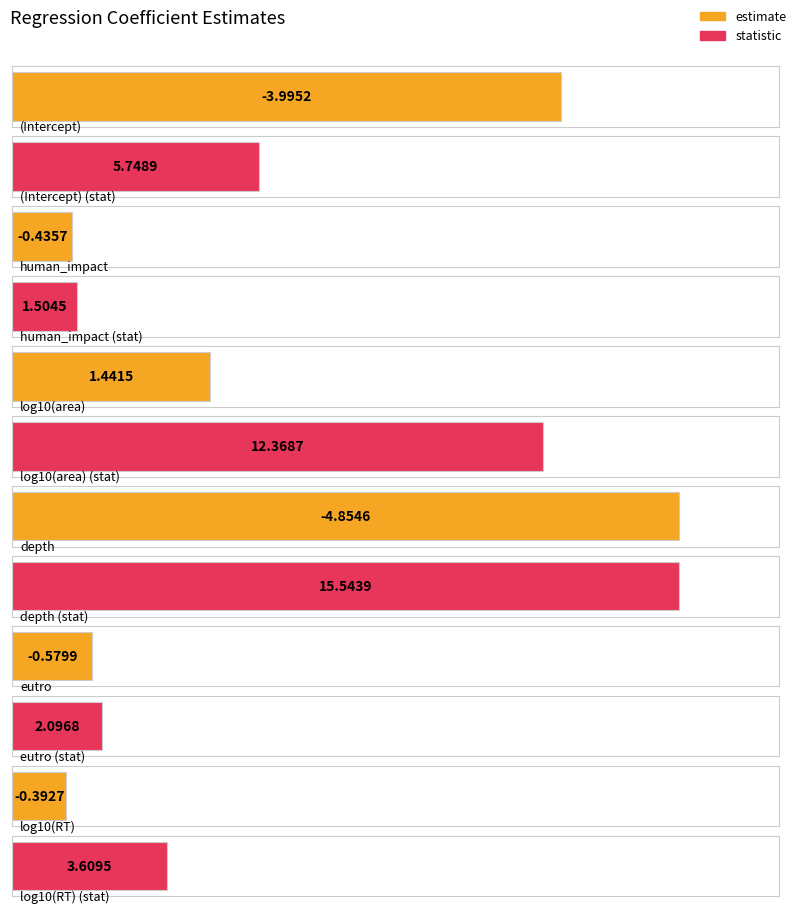

What is the label of the 3rd bar from the right?

depth